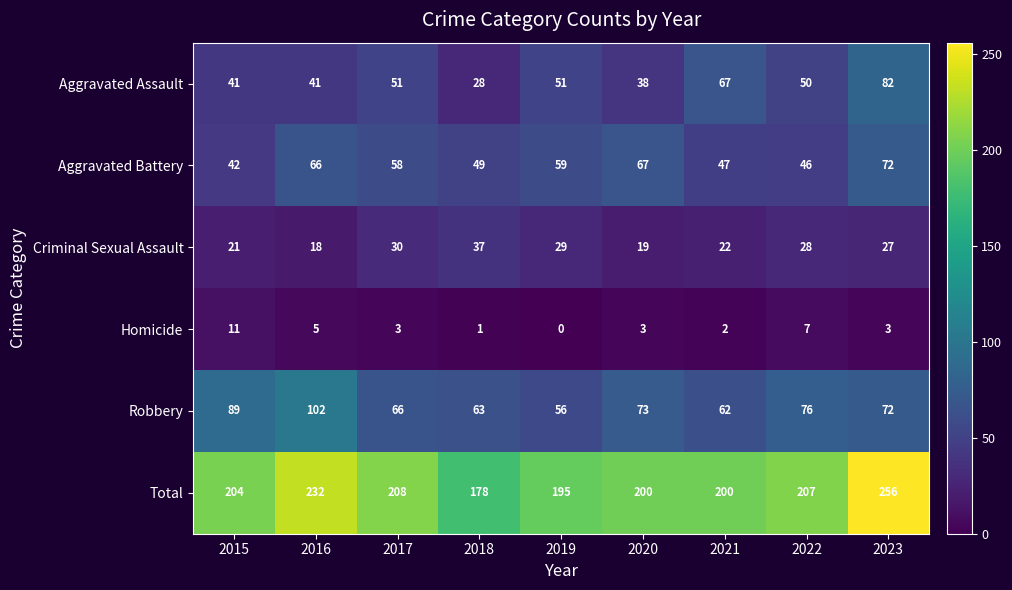

What is the sum of the Homicide values at 2018 and 2021?

3